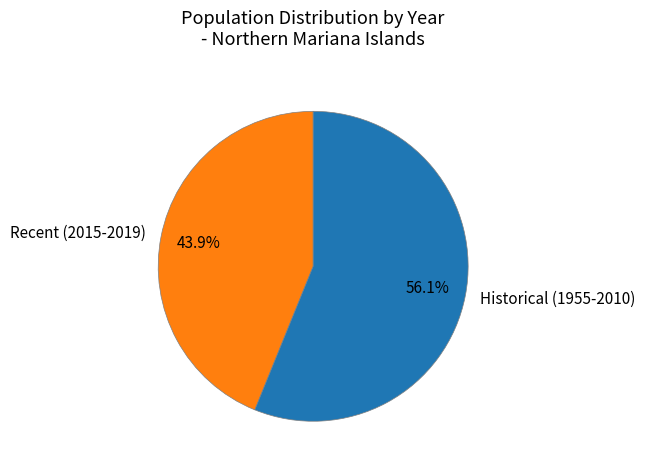

Is Recent (2015-2019) the majority of the pie?

No